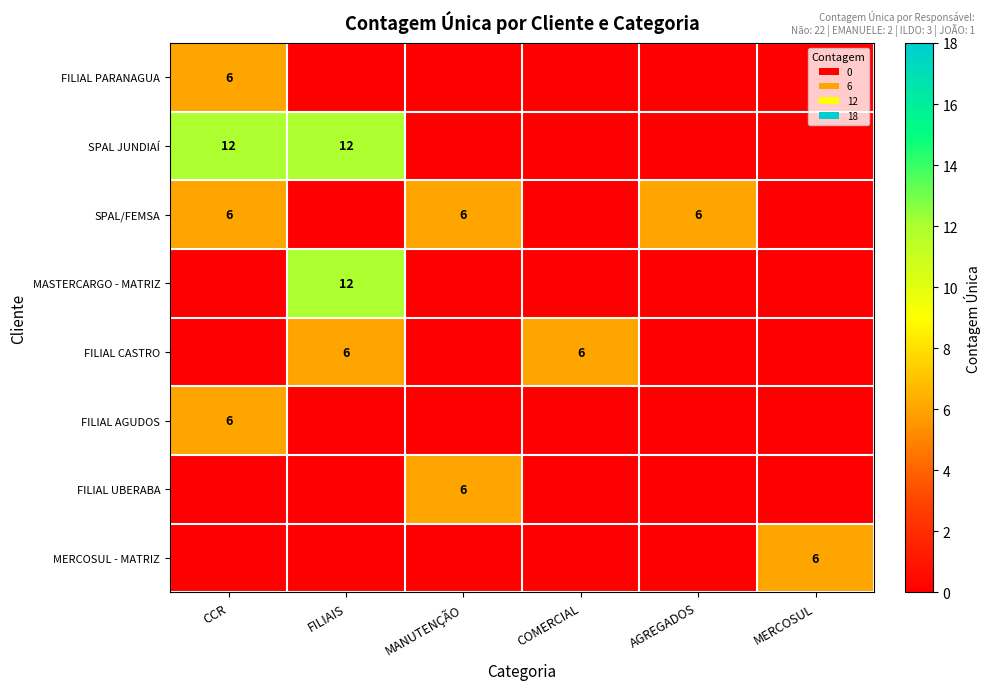

Which label corresponds to the smallest value in the chart?

CCR